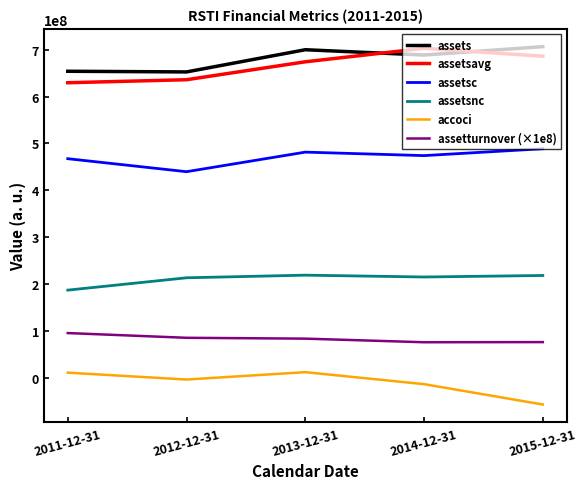

At how many categories does at least one series exceed 333757952?

5